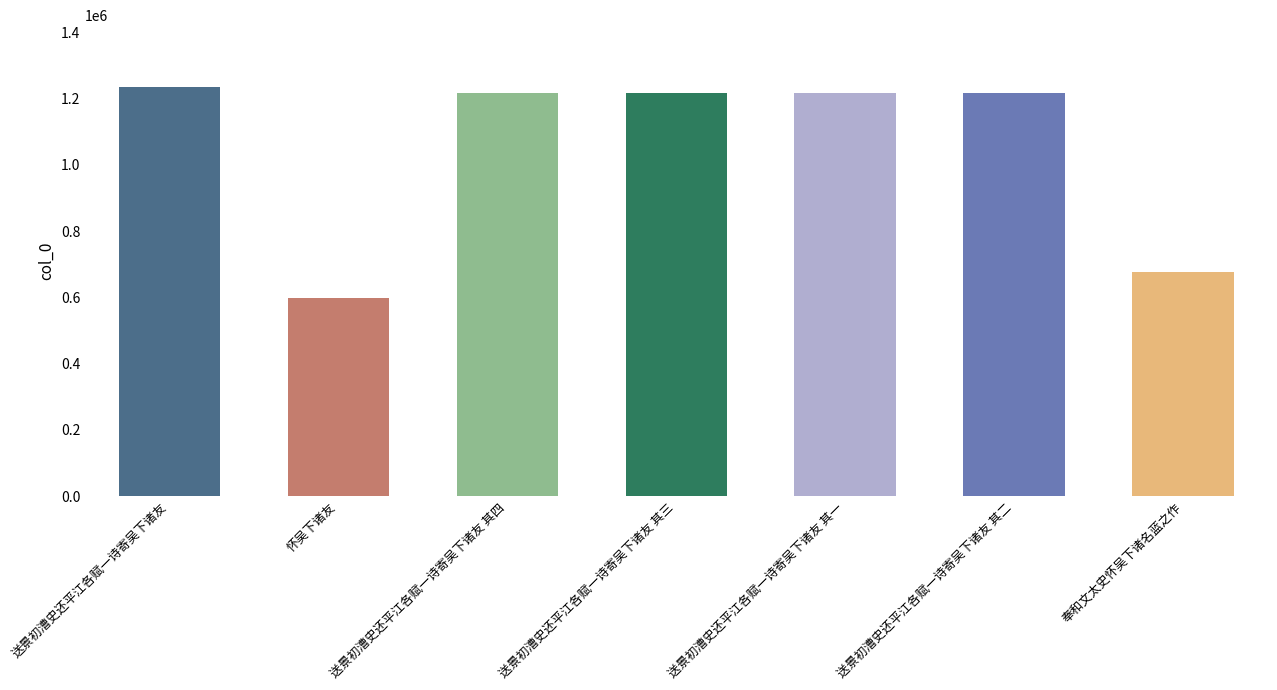

What is the approximate value at 送景初漕史还平江各赋一诗寄吴下诸友 其一?

1217077